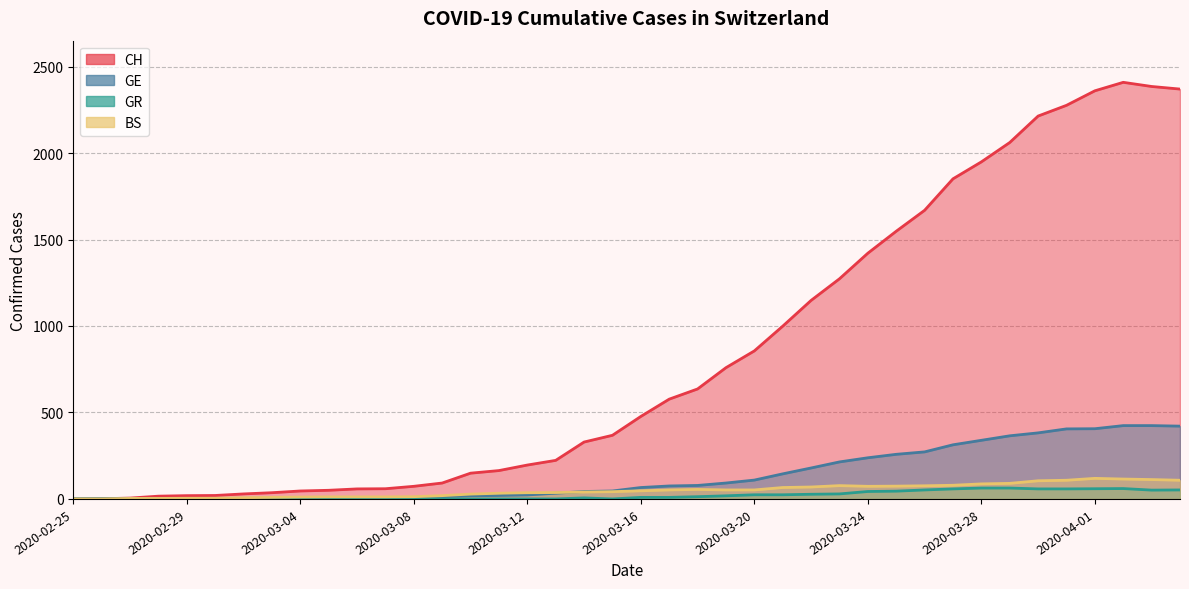

At which label is GE closest to 212?

2020-03-23